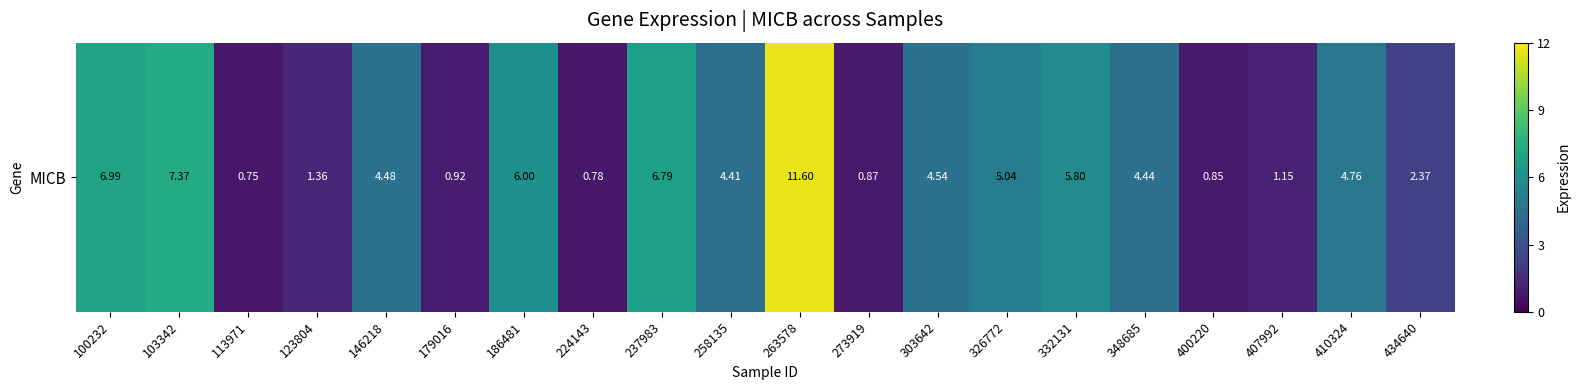

Between 273919 and 332131, which is larger?

332131